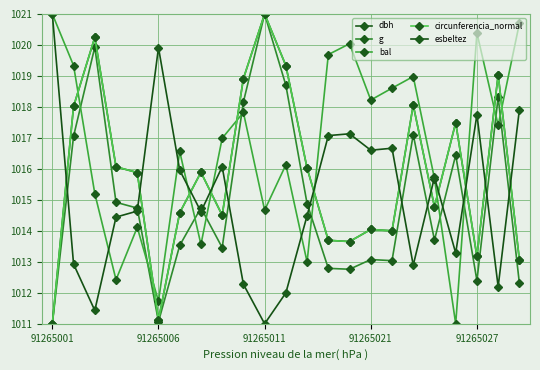

Does the chart have visible grid lines?

Yes